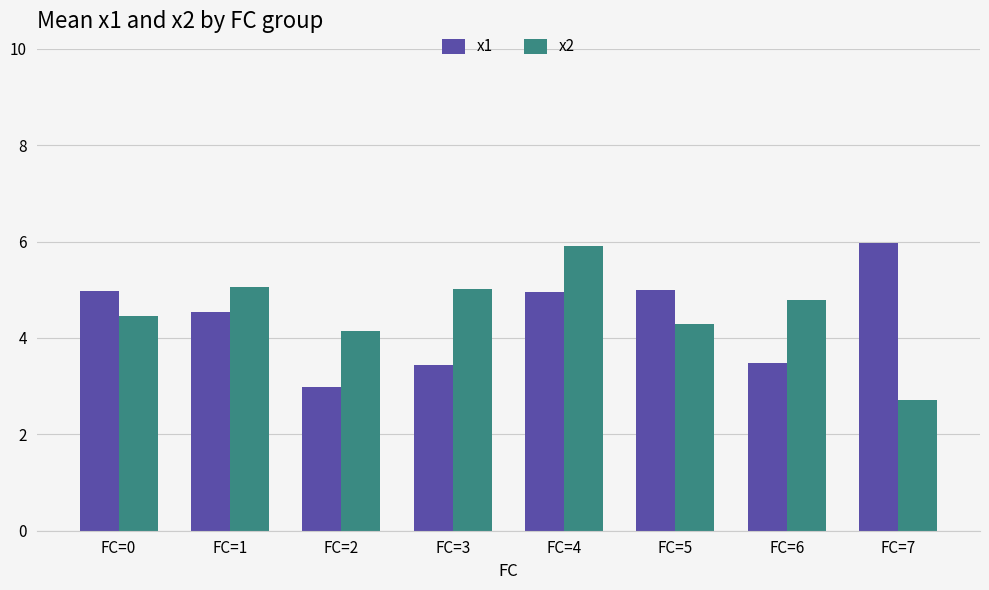

Does the chart contain stacked bars?

No